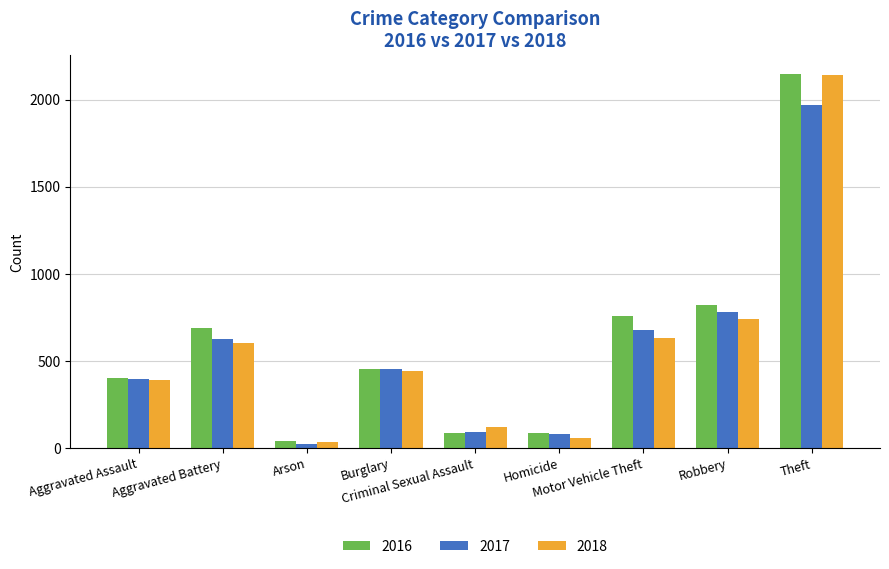

How many bars are there in total?

27